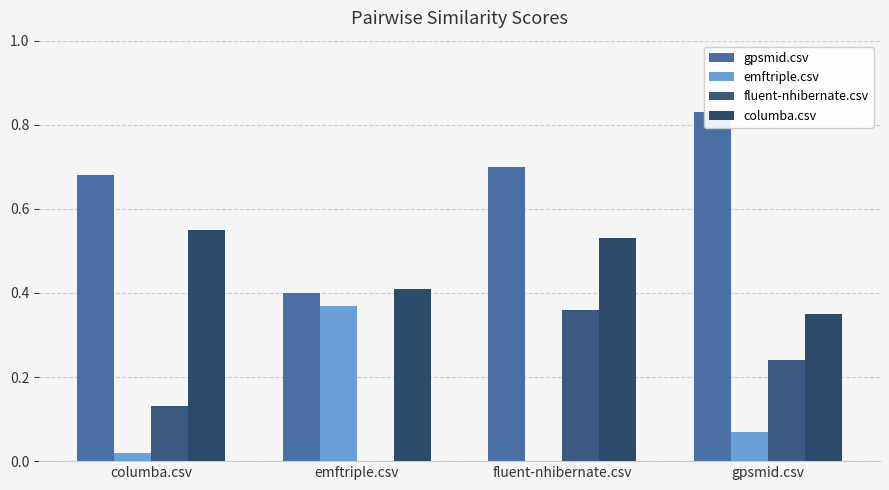

Rank the series at columba.csv from highest to lowest value.

gpsmid.csv, columba.csv, fluent-nhibernate.csv, emftriple.csv